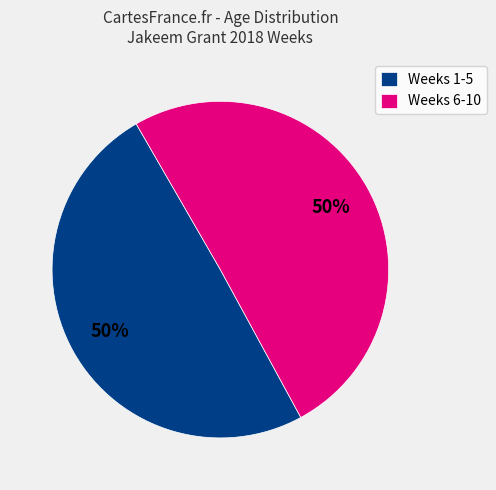

To the nearest percent, what percentage of the pie is Weeks 6-10?

50%